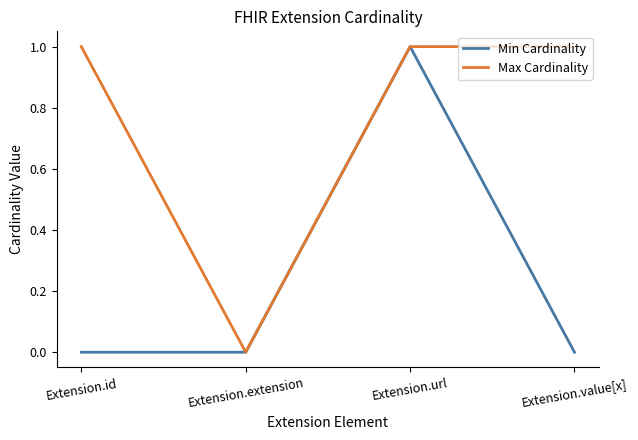

What is the maximum value shown in the chart?

1